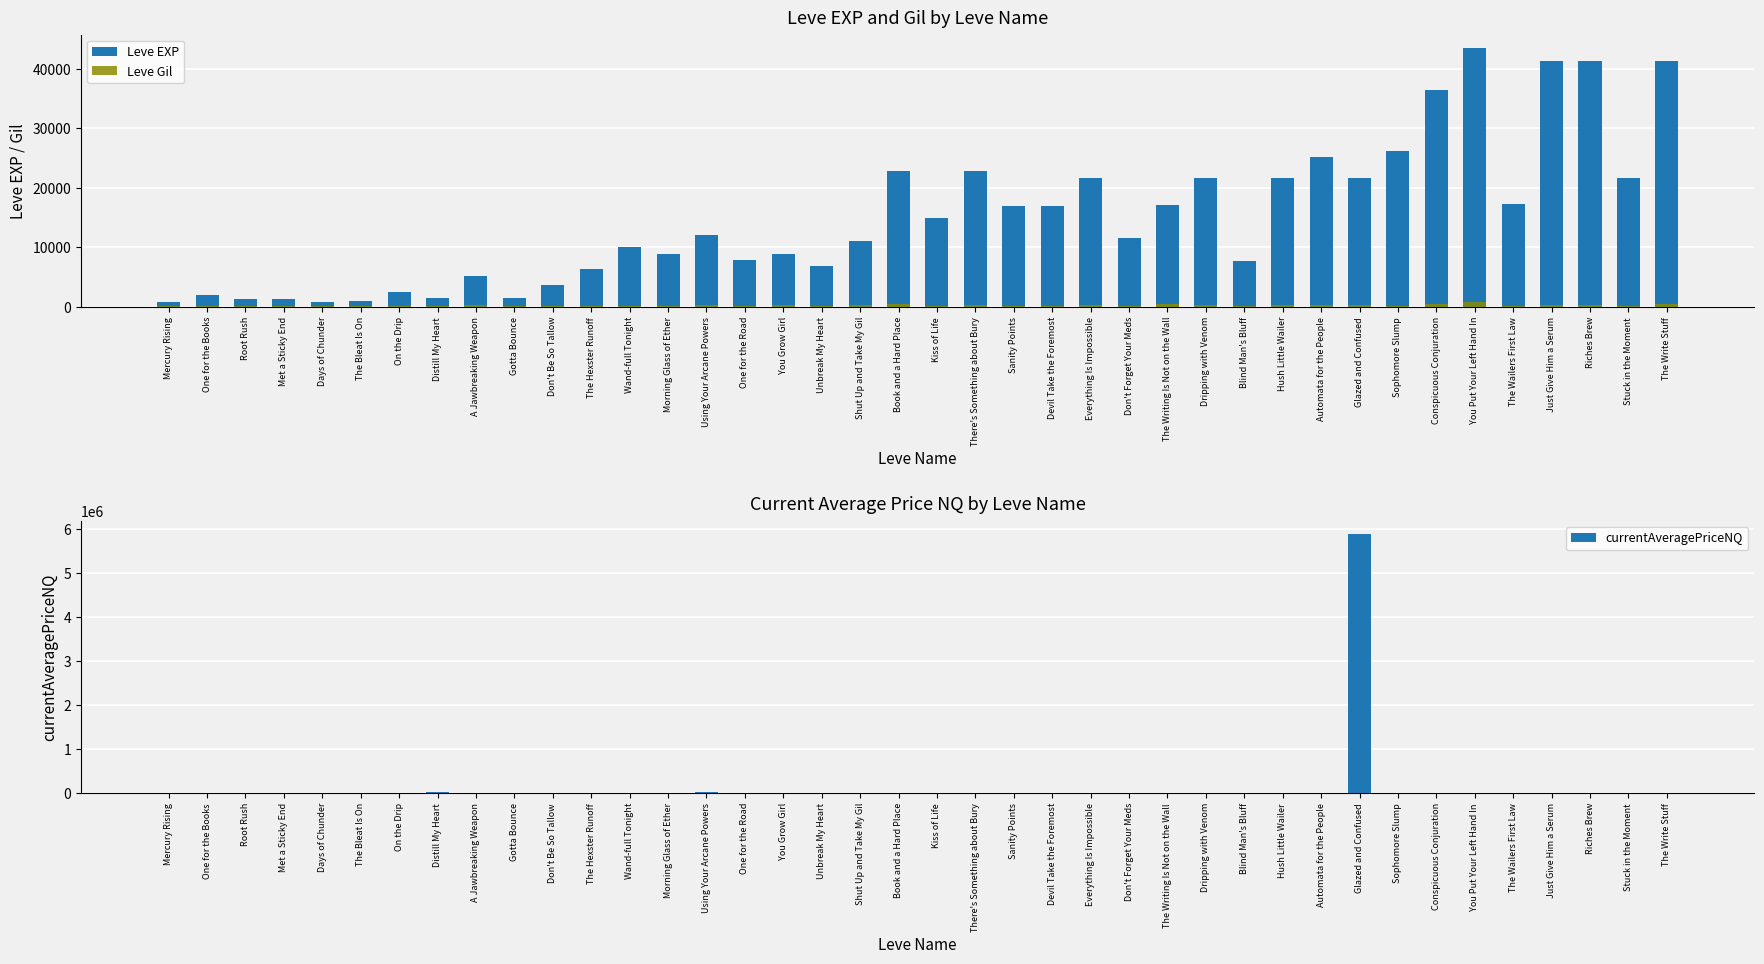

How many positive values does the currentAveragePriceNQ series have?

30